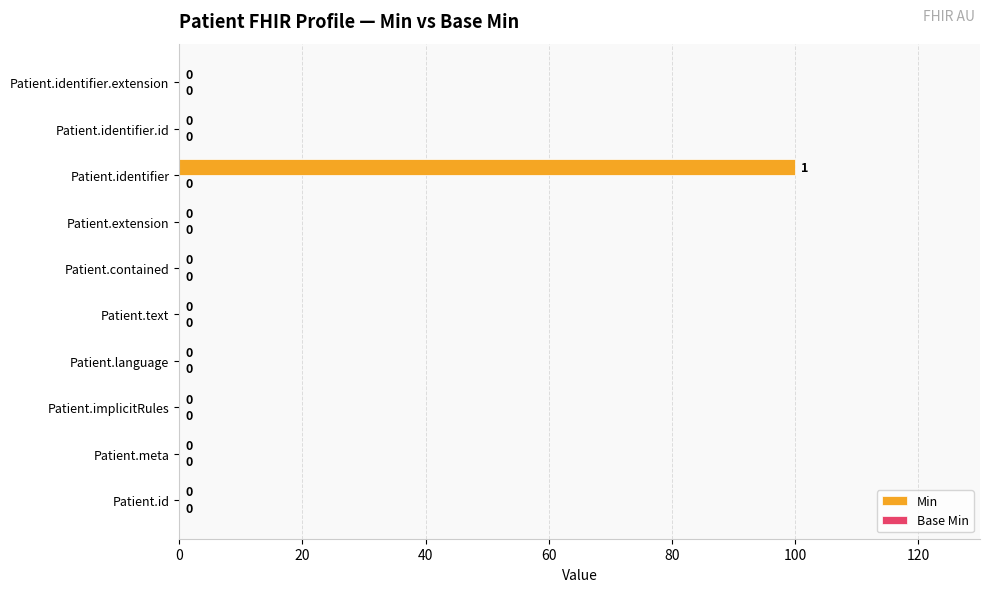

Which category has the highest value across all series?

Patient.identifier